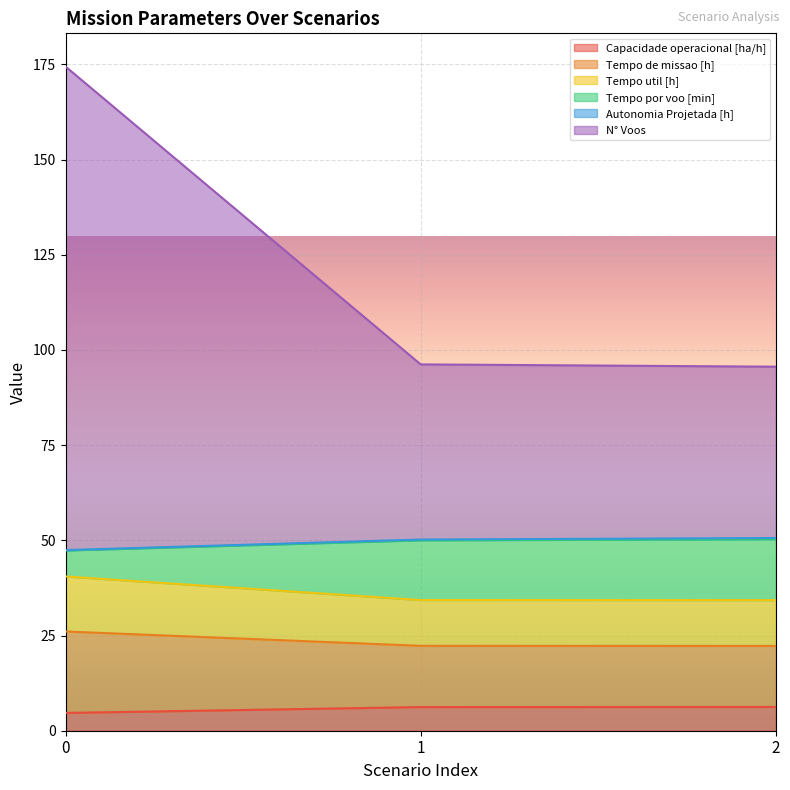

What is the lowest value of the Capacidade operacional [ha/h] series?

4.7